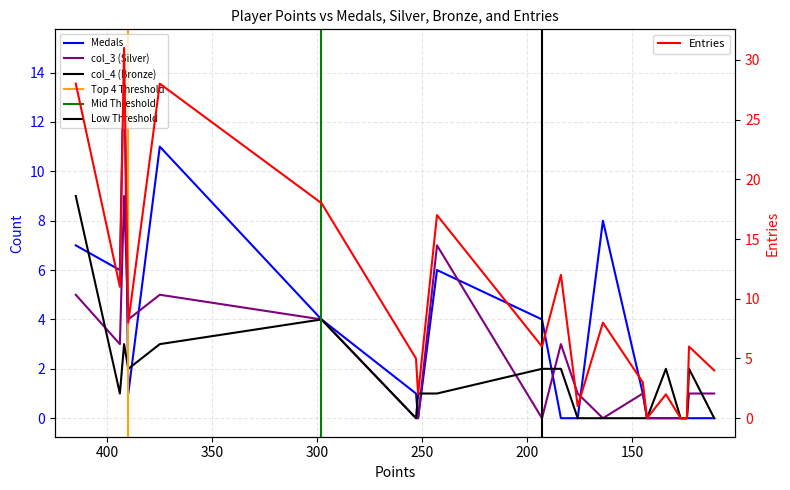

Which series has the largest range (max minus min)?

Entries